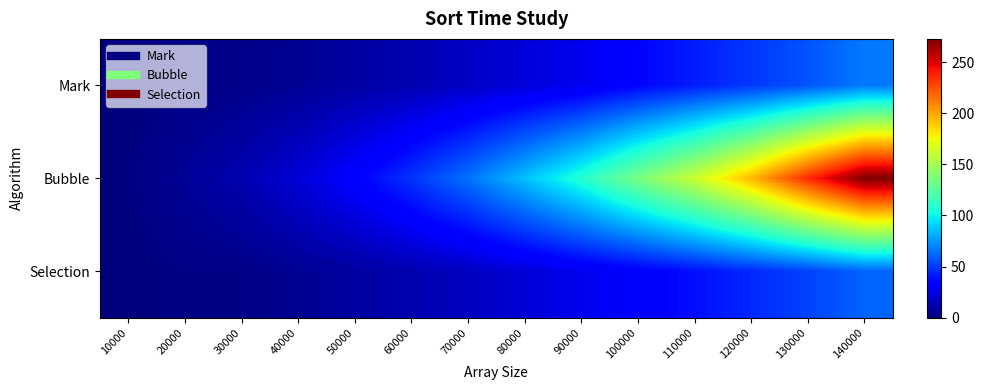

Which series has the widest spread of values?

Bubble